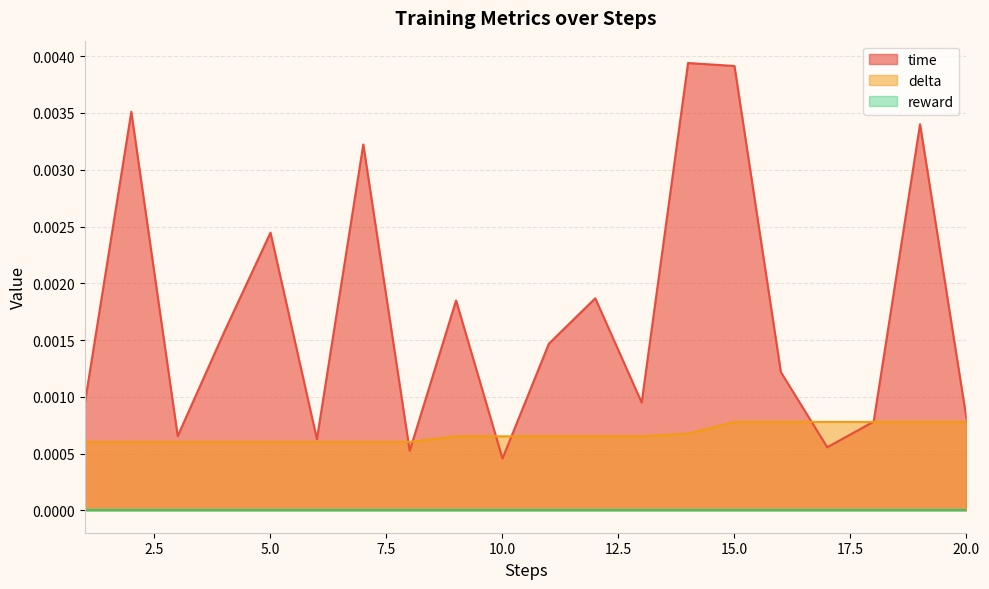

Which series has the widest spread of values?

time